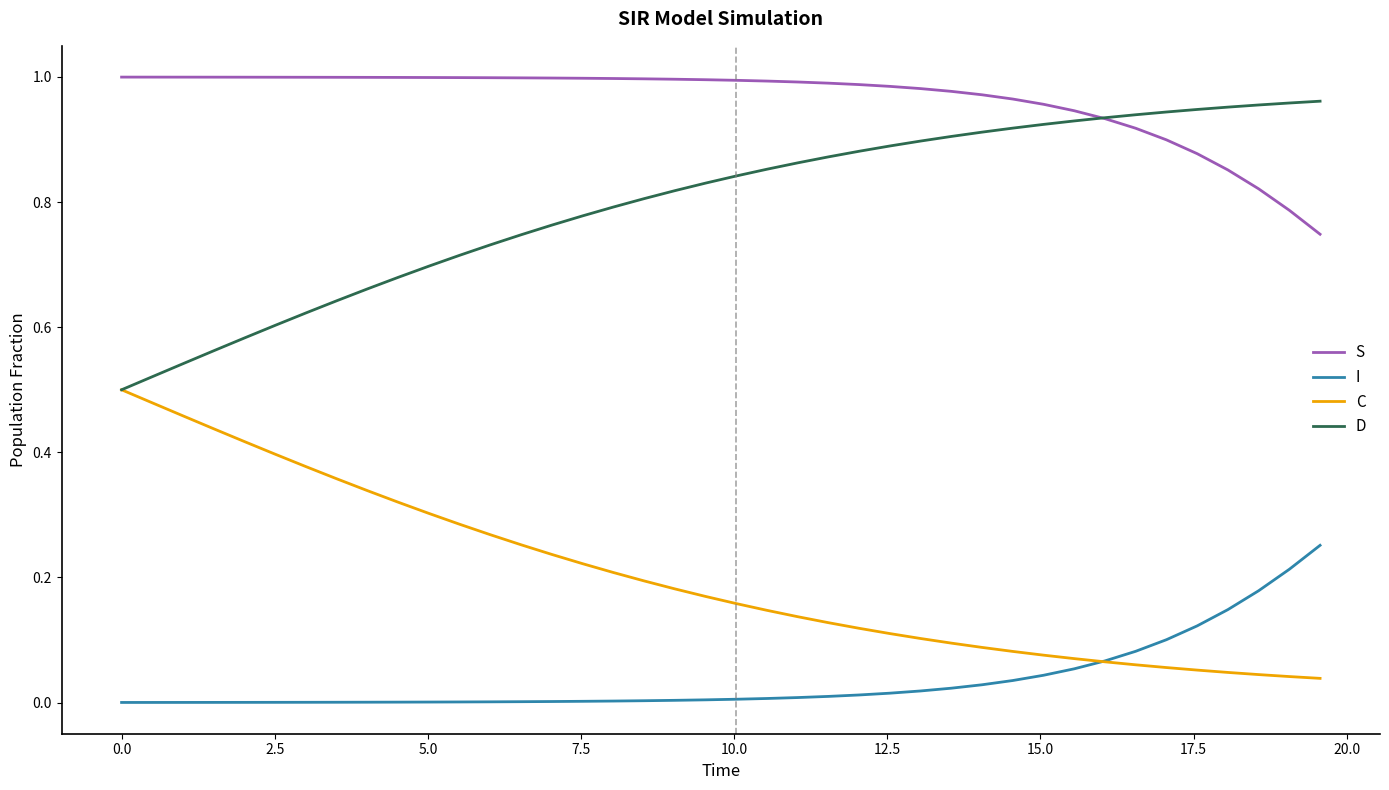

At how many categories does at least one series exceed 0?

40